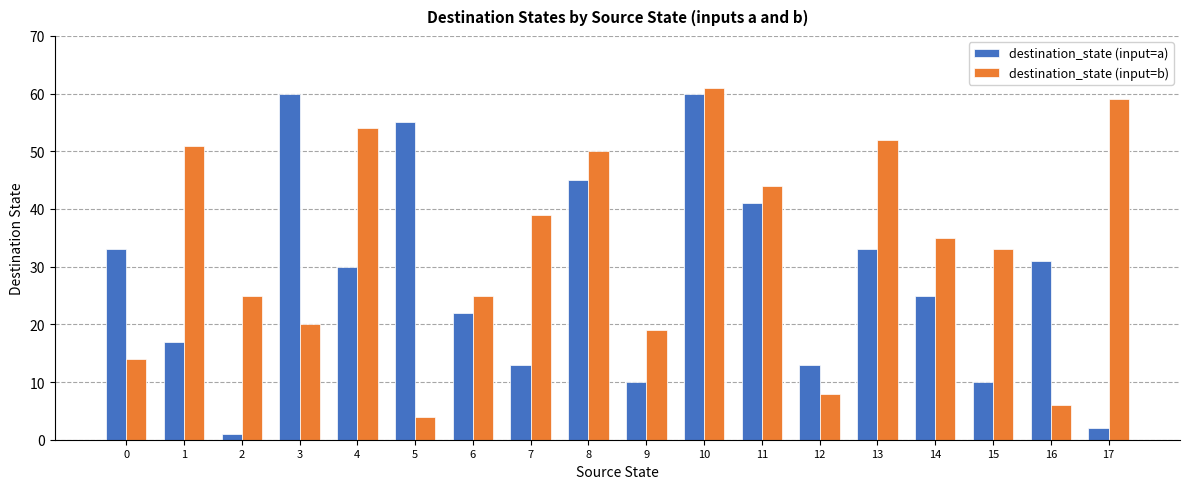

Which series changed the most between 7 and 16?

destination_state (input=b)